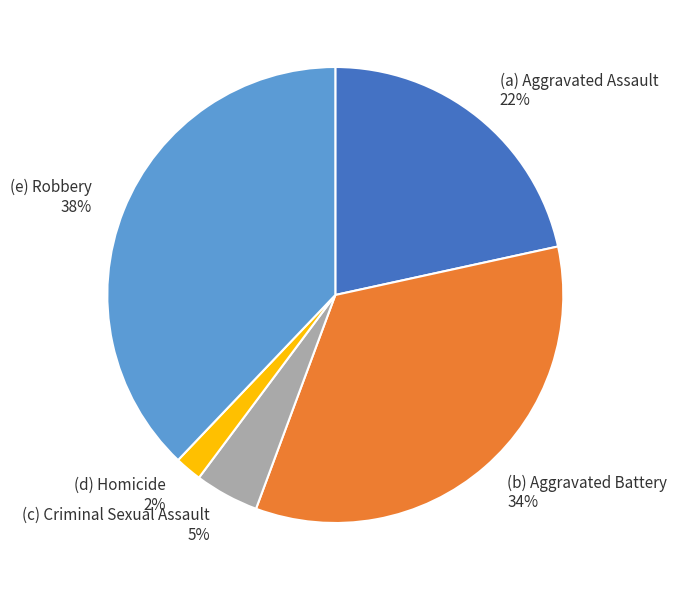

Does any single category account for the majority?

No